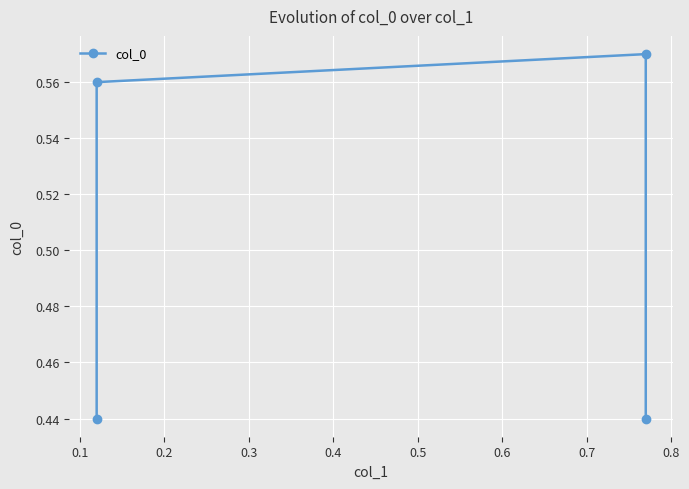

The chart shows a value of 0.9 at 0.2. True or false?

False